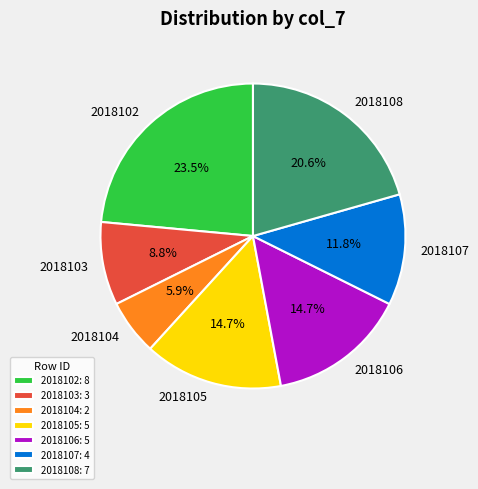

Which has a higher value, 2018107 or 2018103?

2018107